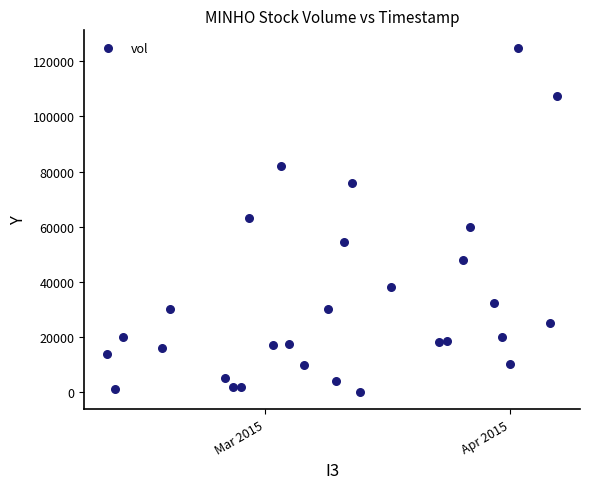

What is the range of Y values (max minus min)?

124900